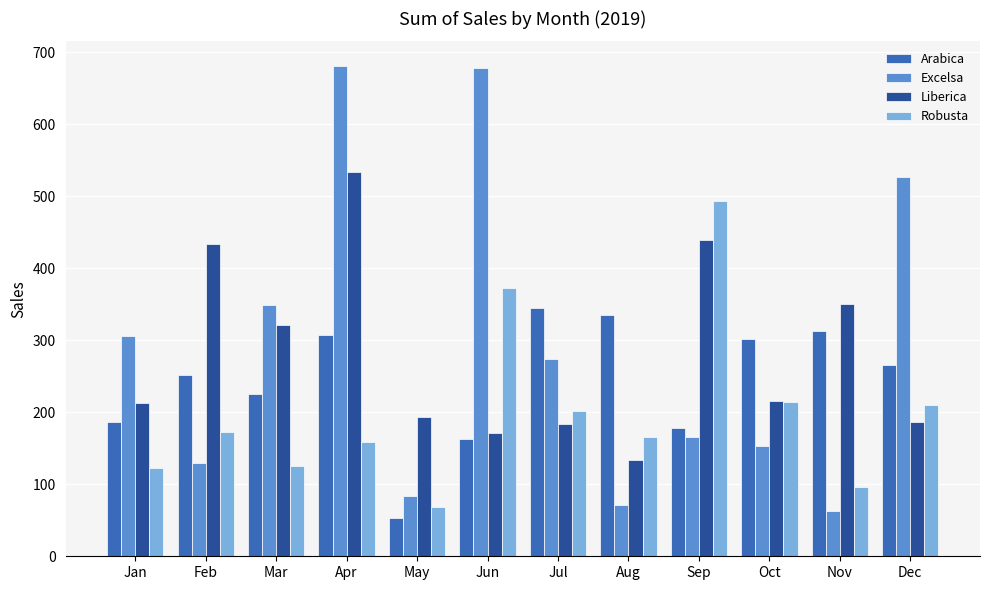

How many values in the Liberica series exceed 215?

6